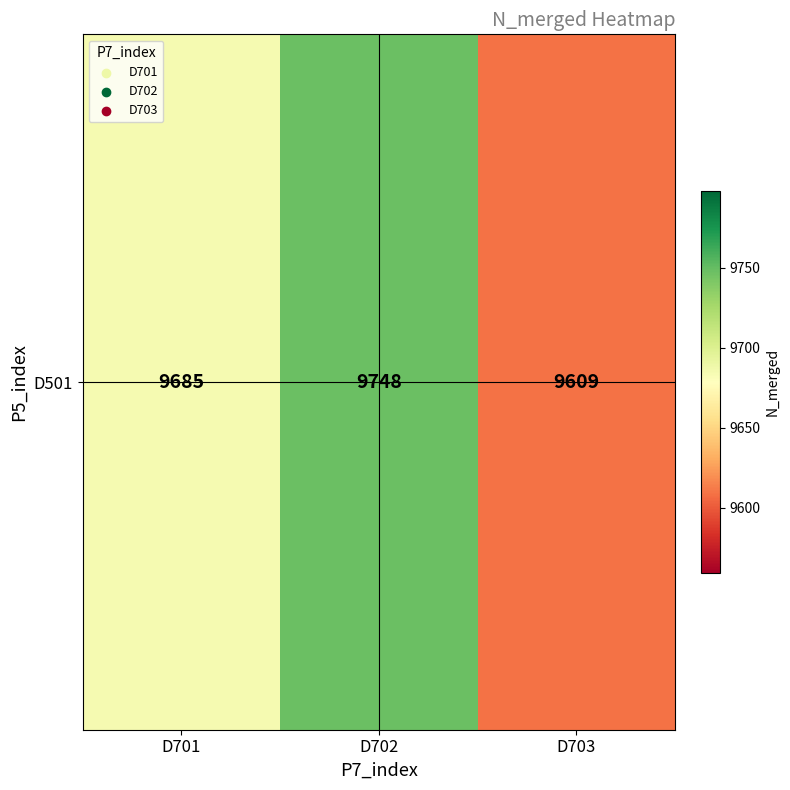

Between D702 and D701, which is larger?

D702